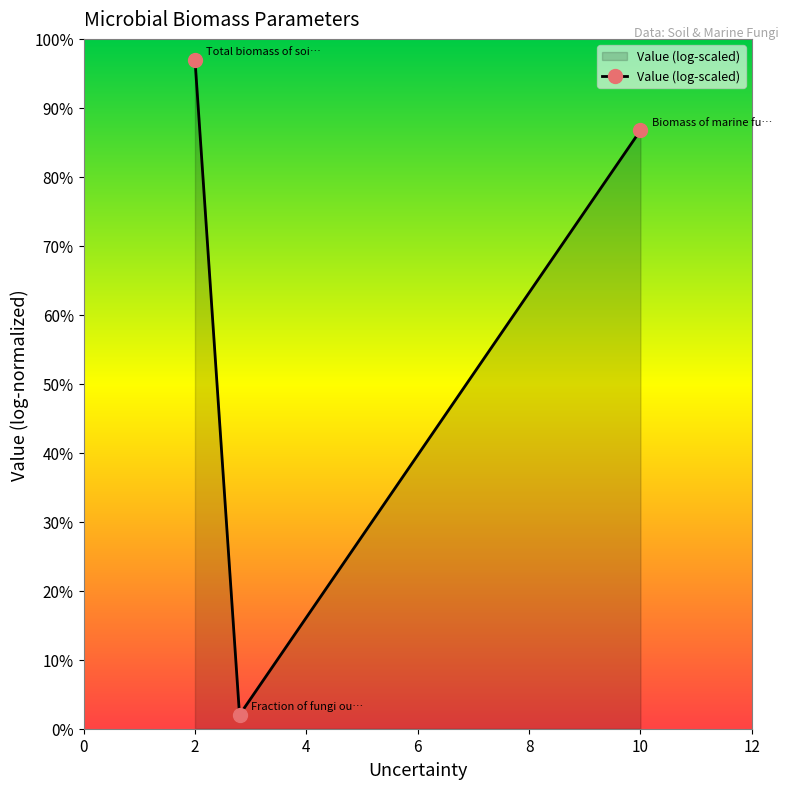

What is the maximum value shown in the chart?

97.0